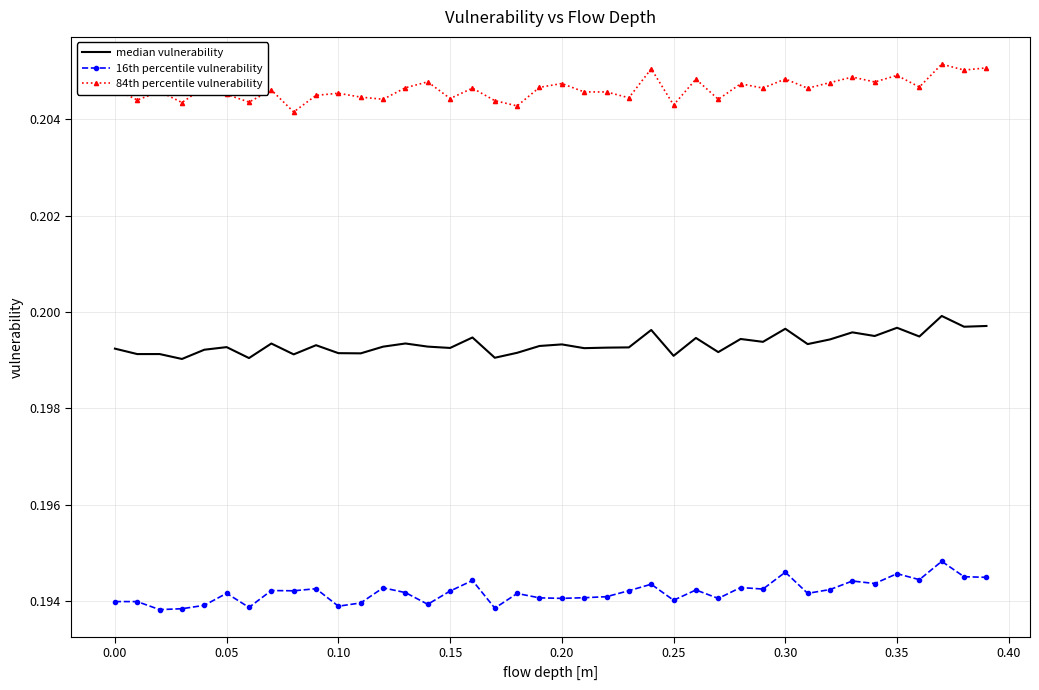

True or false: 16th percentile vulnerability and median vulnerability intersect in this chart.

False